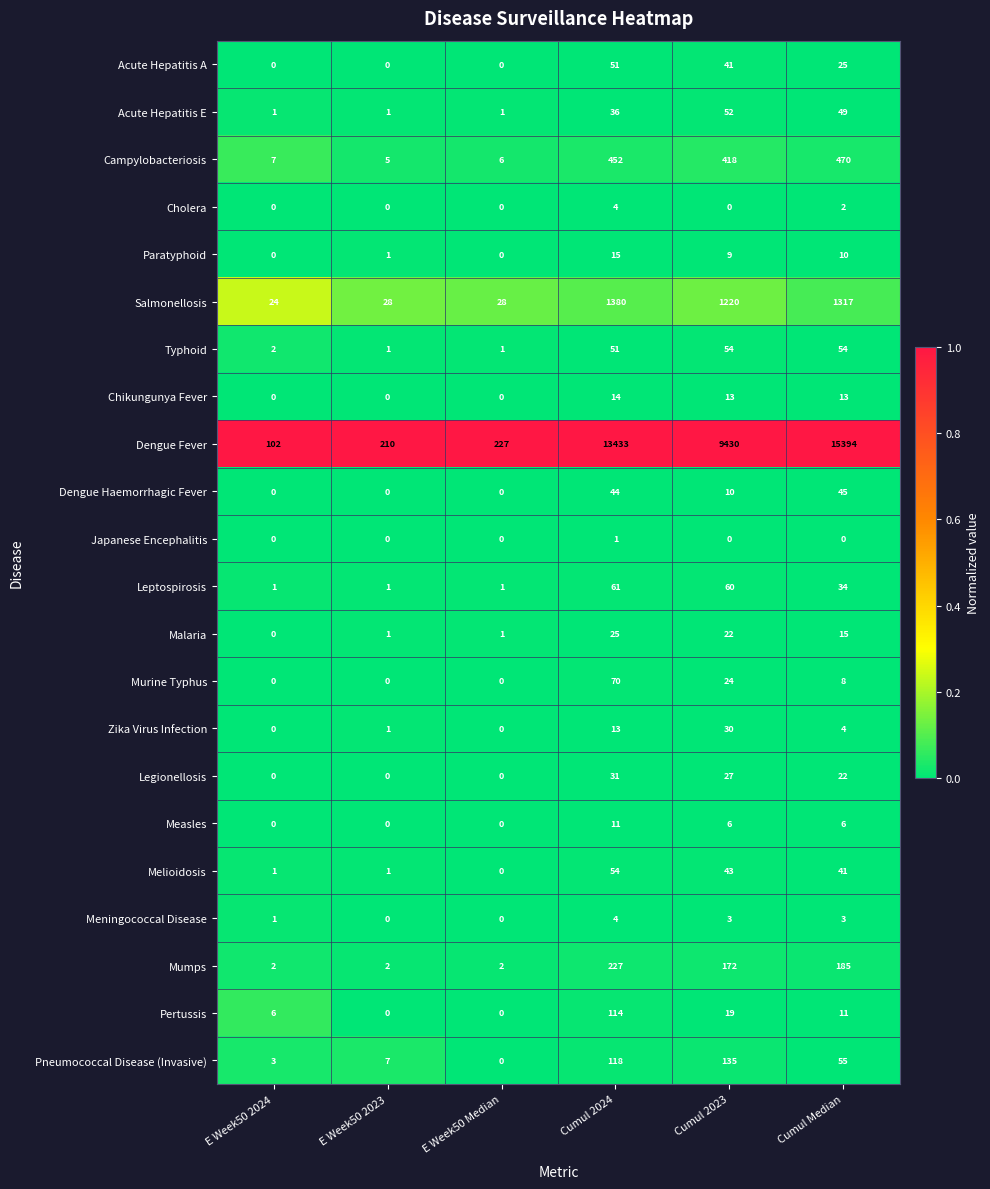

What is the maximum value shown in the chart?

15394